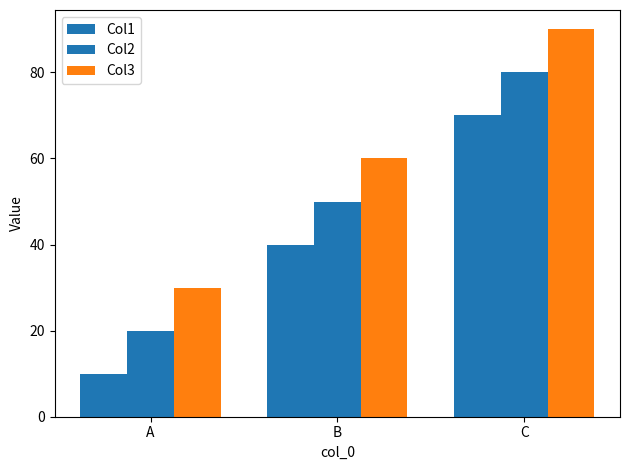

Where does the Col1 series first go above 40?

C